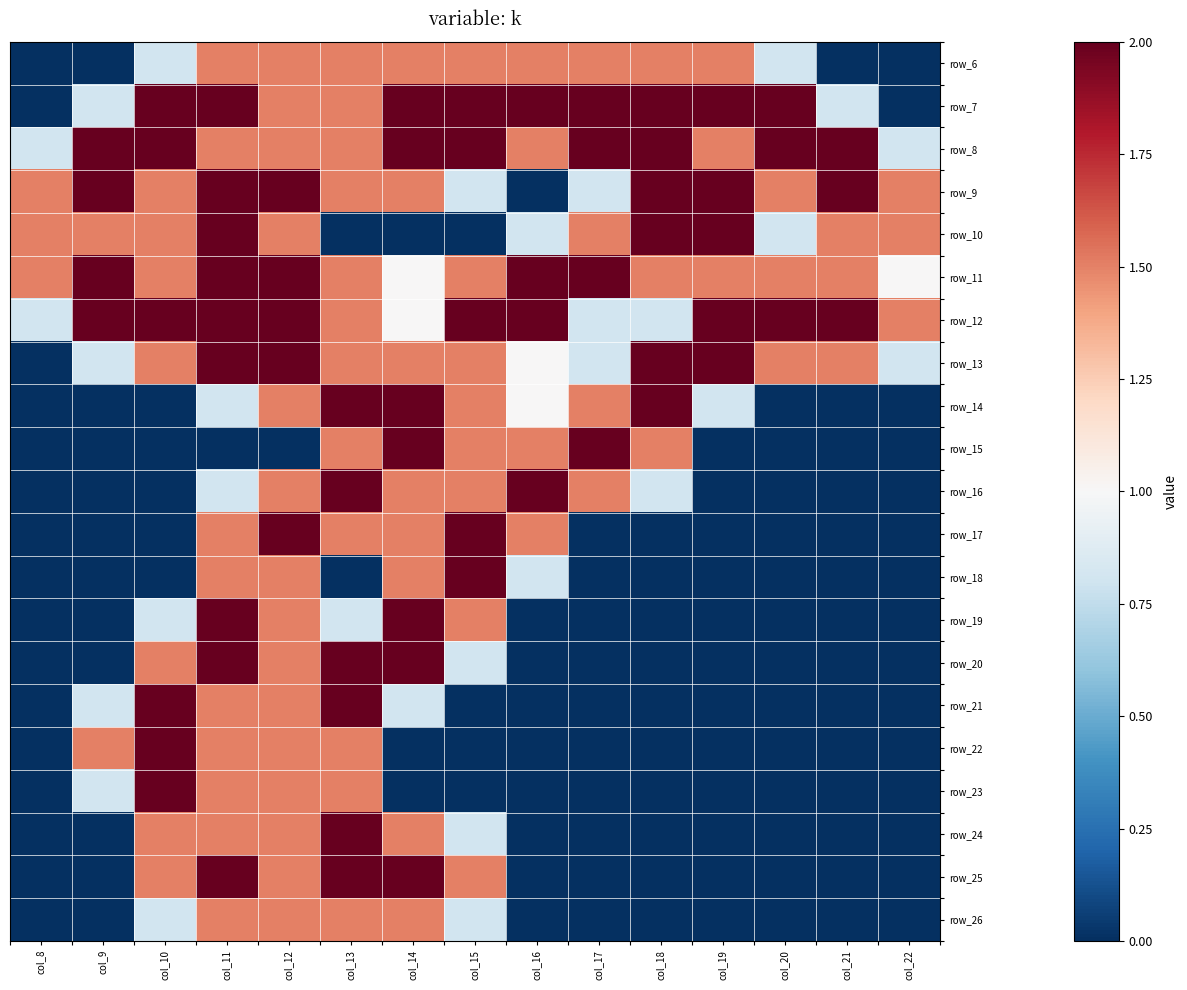

Count the row_7 values in the range 0 to 2.

15